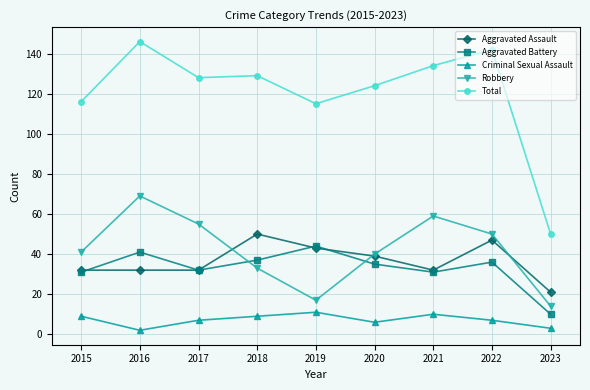

How many data points in Total are less than 128?

4